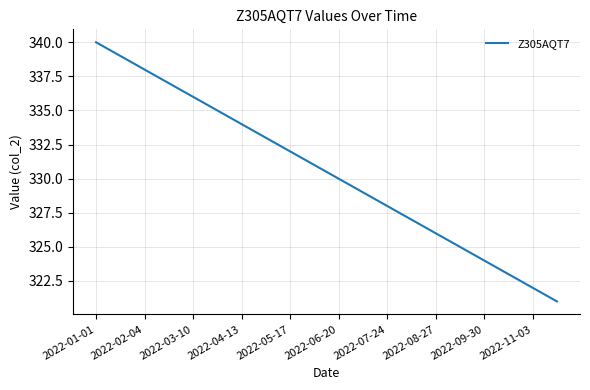

True or false: there are more than 0 points higher than both neighbors.

False